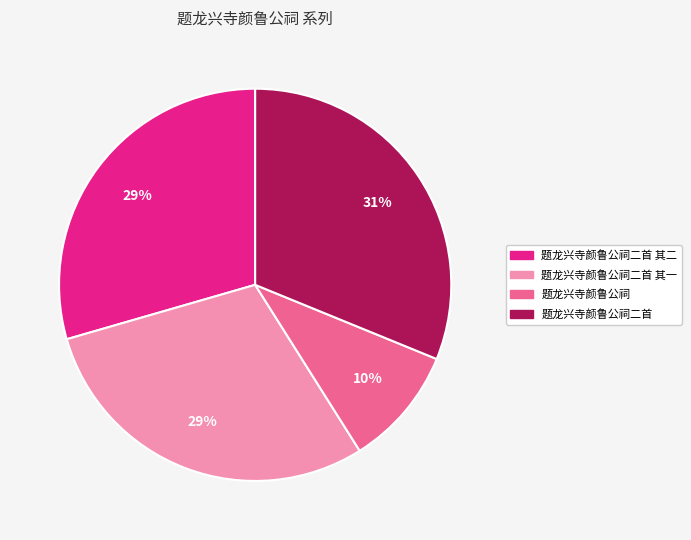

Approximately how many times larger is the value at 题龙兴寺颜鲁公祠 compared to 题龙兴寺颜鲁公祠二首 其二?

0.3